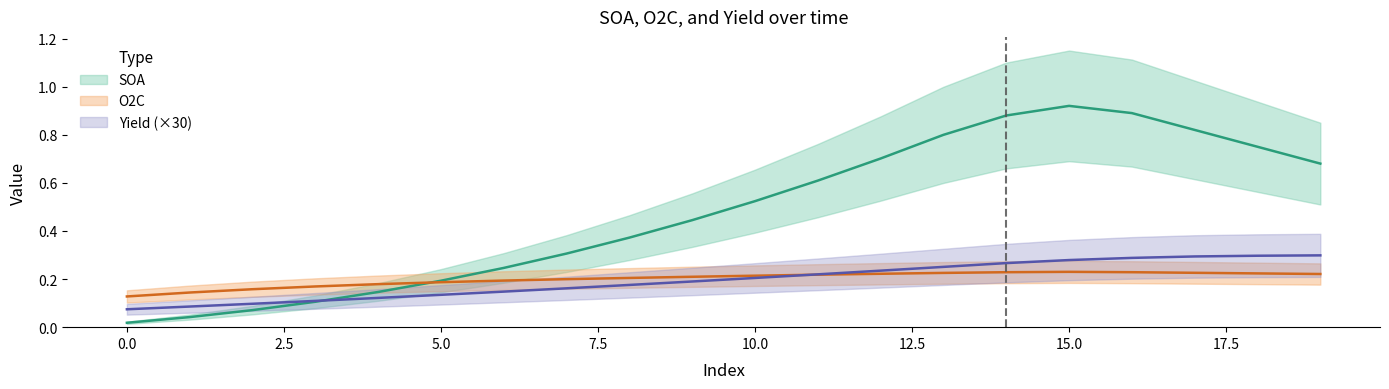

The value of Yield at 16 is 0.3. True or false?

True